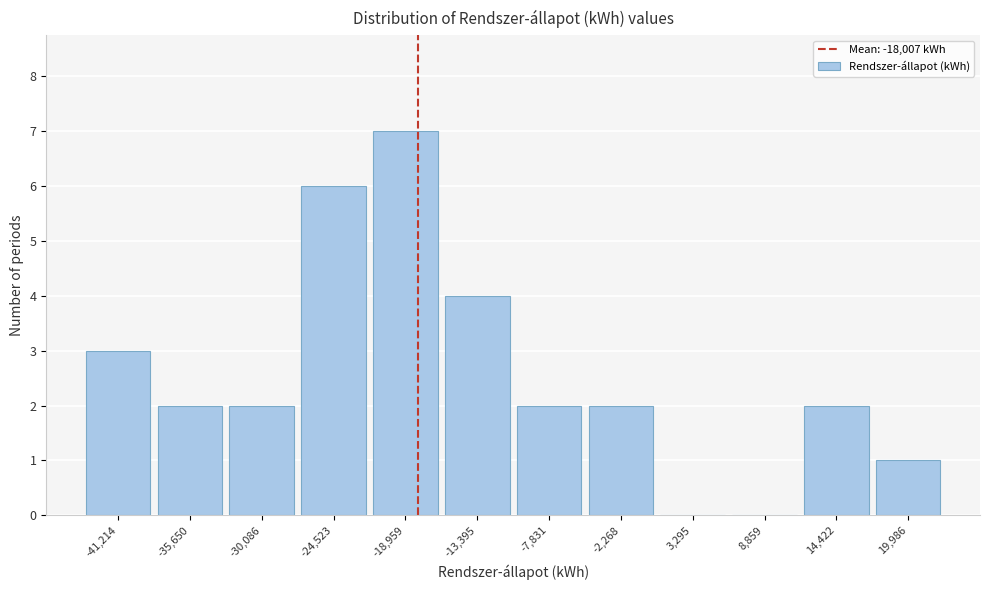

How tall is the bar that spans -33000 to -27000 on the x-axis? Neither the bar edges nor the heights are printed on the chart, so give them approximately, as read against the axes.

2